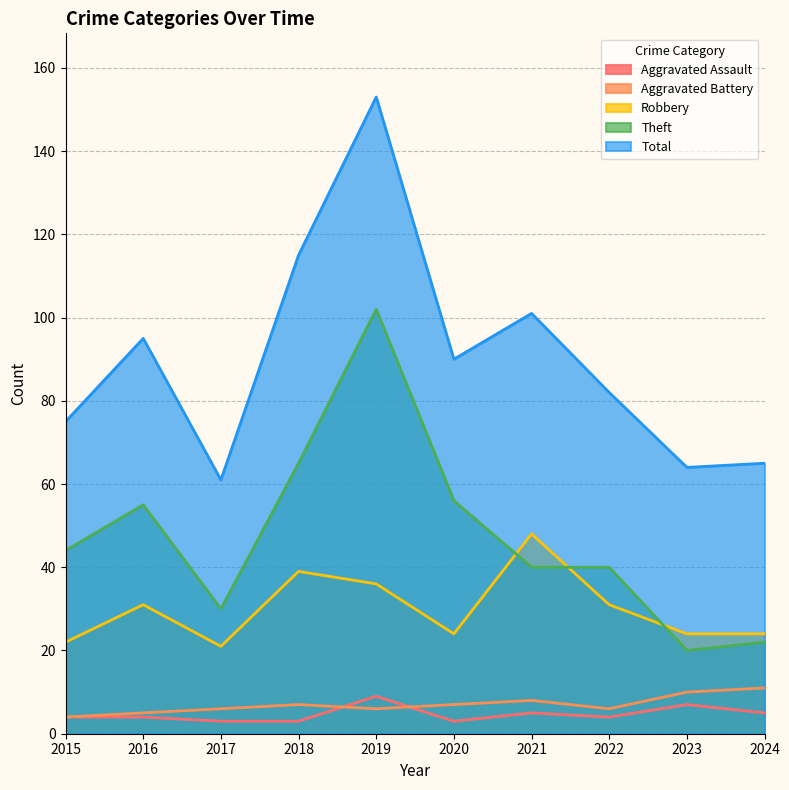

Reading left to right, list all the values displayed in this chart.

Aggravated Assault: 2015=4	2016=4	2017=3	2018=3	2019=9	2020=3	2021=5	2022=4	2023=7	2024=5
Aggravated Battery: 2015=4	2016=5	2017=6	2018=7	2019=6	2020=7	2021=8	2022=6	2023=10	2024=11
Robbery: 2015=22	2016=31	2017=21	2018=39	2019=36	2020=24	2021=48	2022=31	2023=24	2024=24
Theft: 2015=44	2016=55	2017=30	2018=65	2019=102	2020=56	2021=40	2022=40	2023=20	2024=22
Total: 2015=75	2016=95	2017=61	2018=115	2019=153	2020=90	2021=101	2022=82	2023=64	2024=65